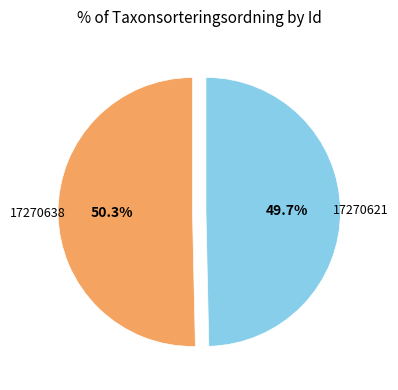

Which has a higher value, 17270621 or 17270638?

17270638